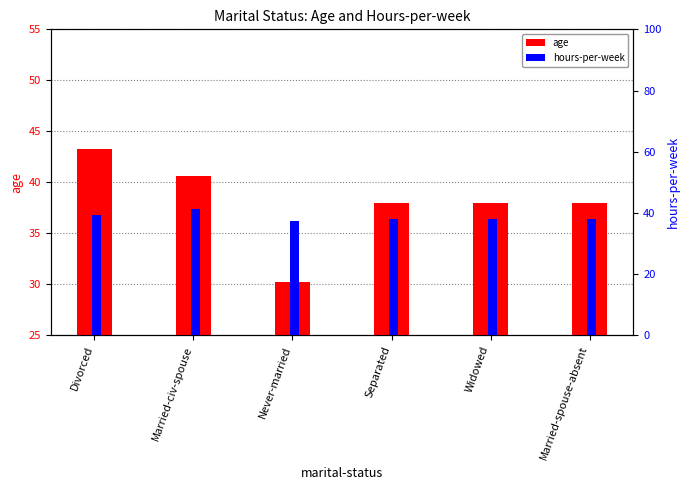

Are the bars grouped side by side (vs. stacked)?

Yes